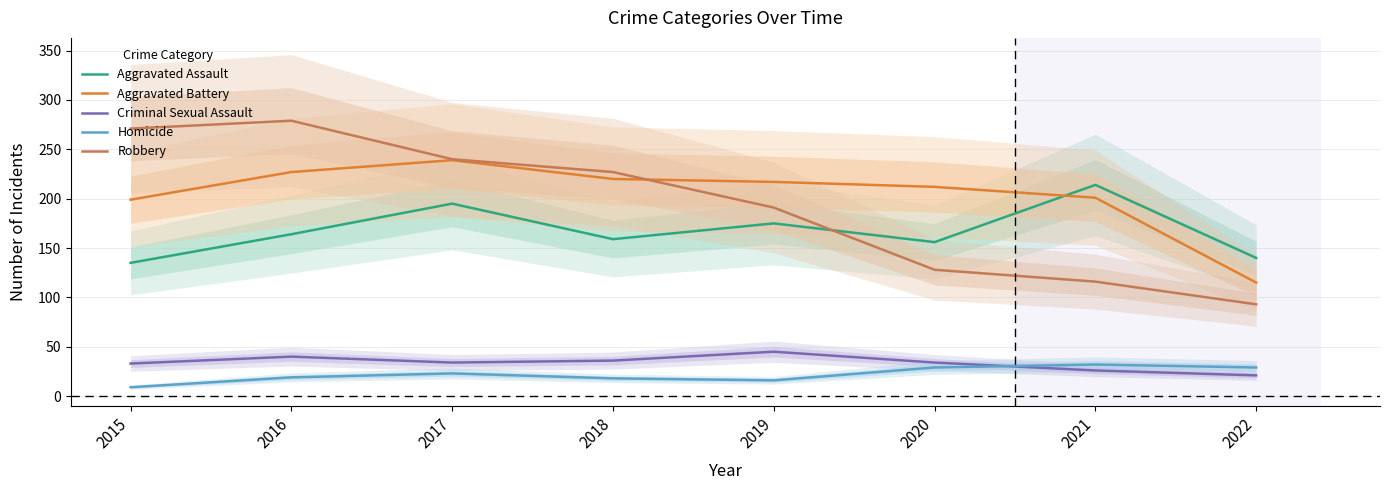

True or false: Criminal Sexual Assault and Aggravated Assault cross at least once.

False